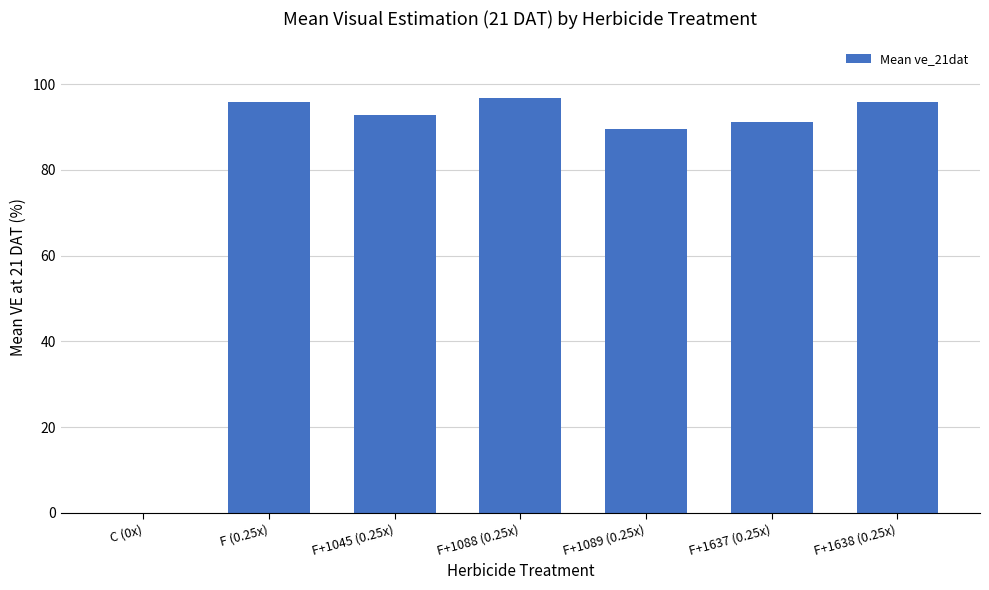

Is it true that the value at F+1638 (0.25x) is 131.8?

False